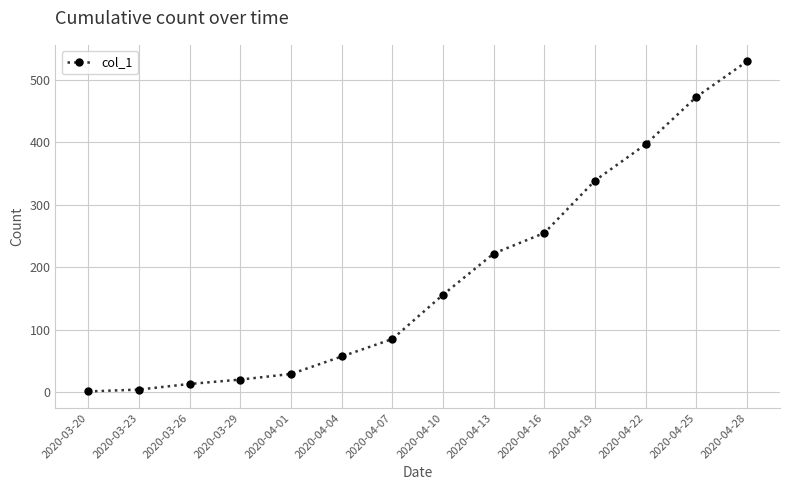

What is the maximum value shown in the chart?

530